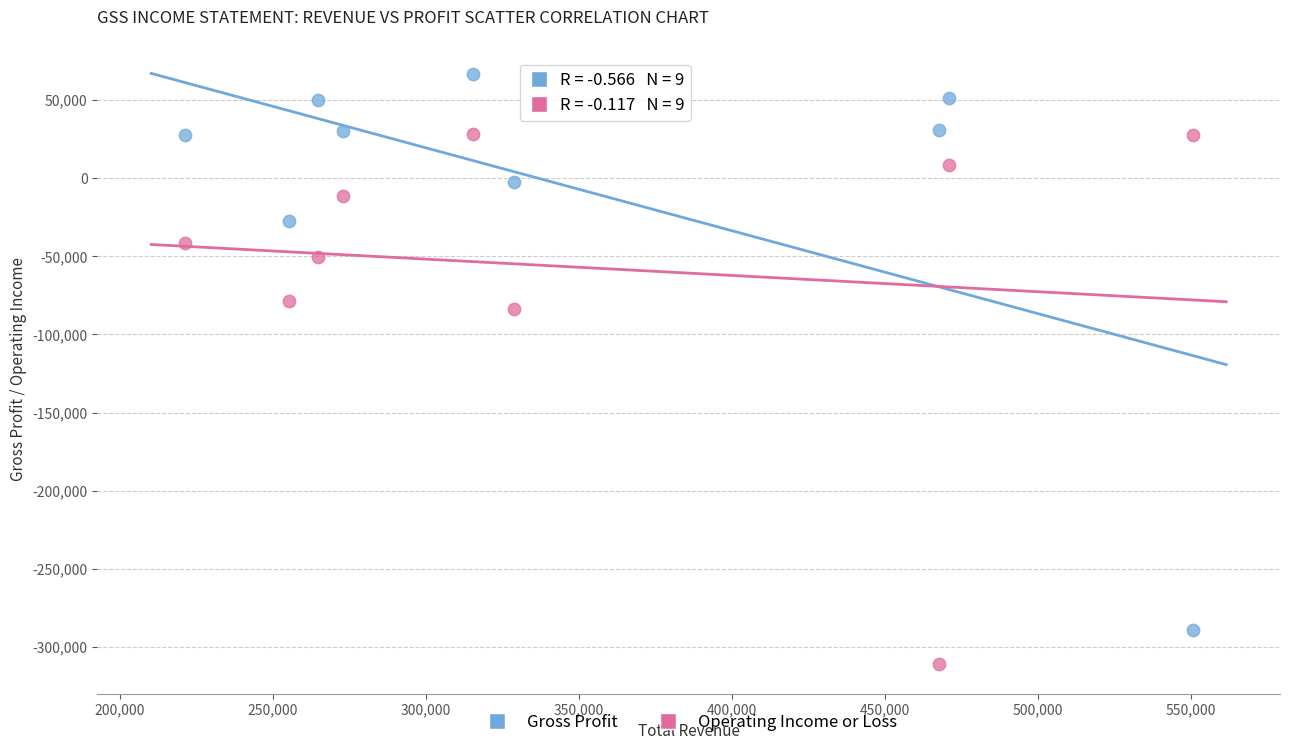

Across all data points, what is the range of X values (max minus min)?

329200